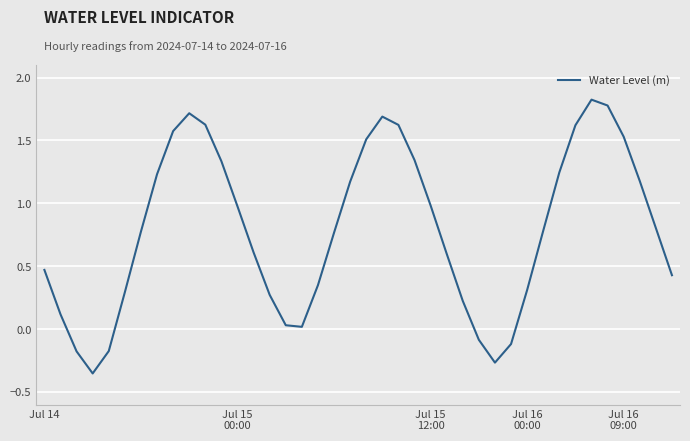

True or false: the data has more than 1 interior local peaks.

True